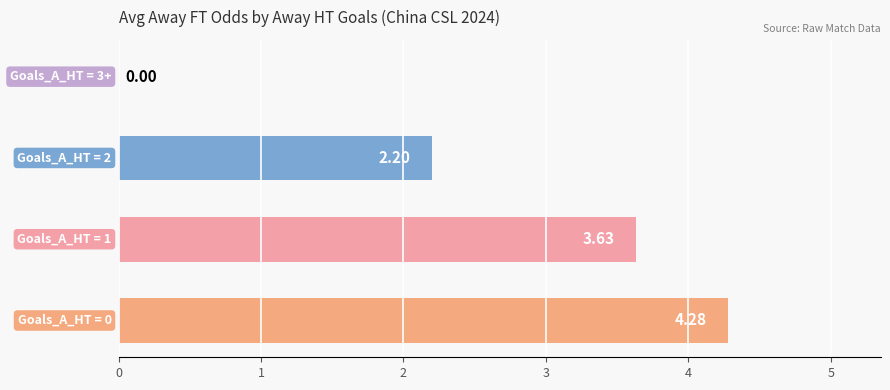

What is the sum of all values?

10.1